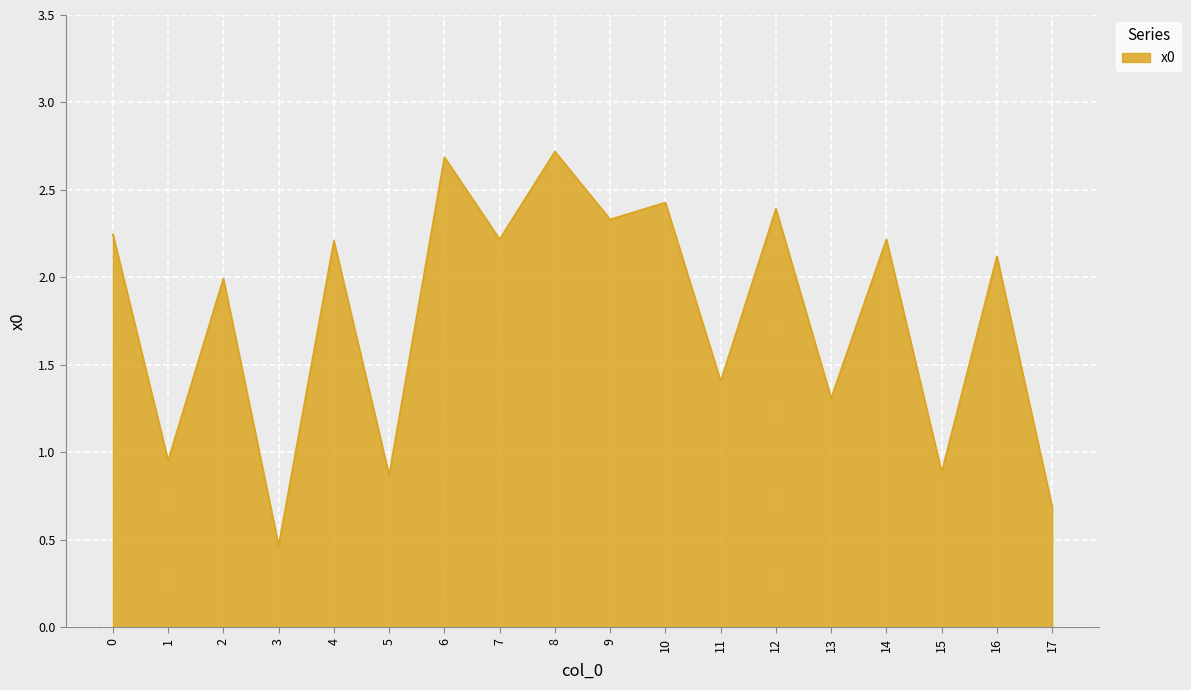

Between 15 and 7, which is larger?

7